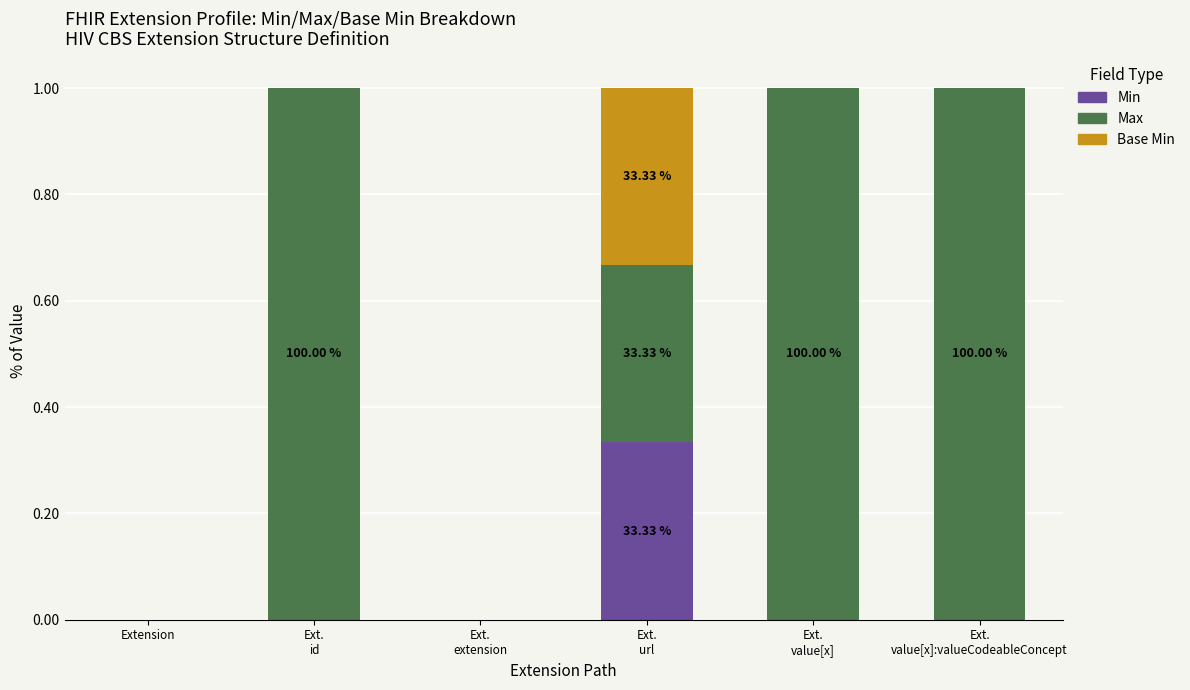

Which has a higher value, Ext.
id or Ext.
extension?

Ext.
id